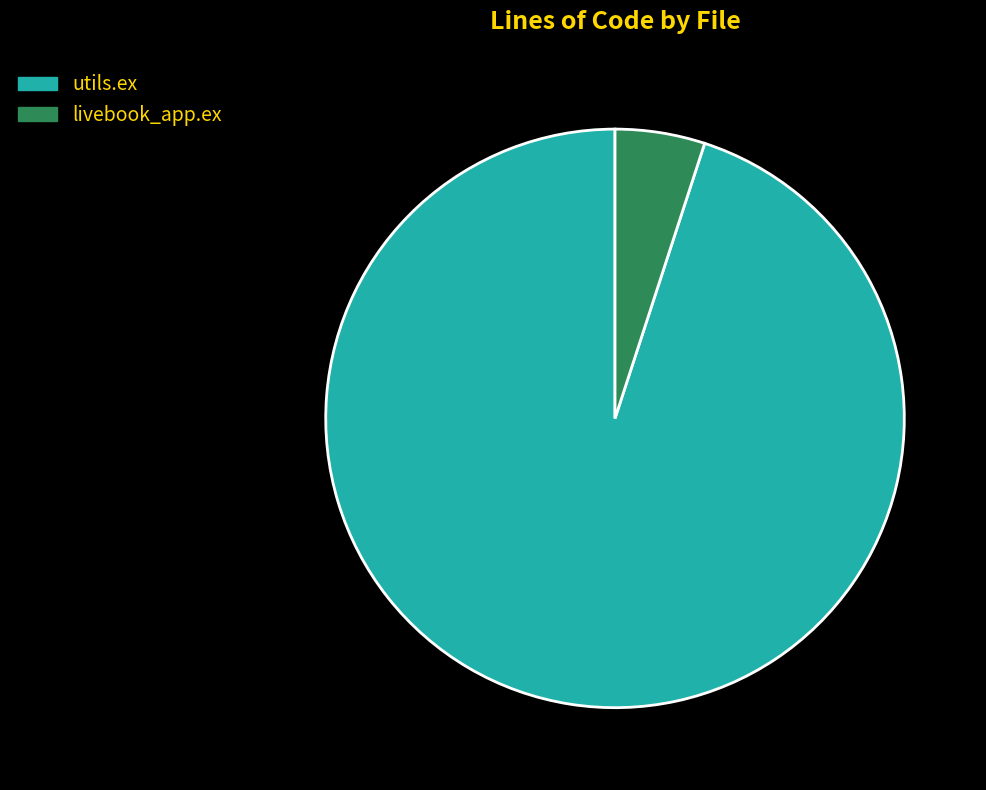

Which slice is the largest?

utils.ex